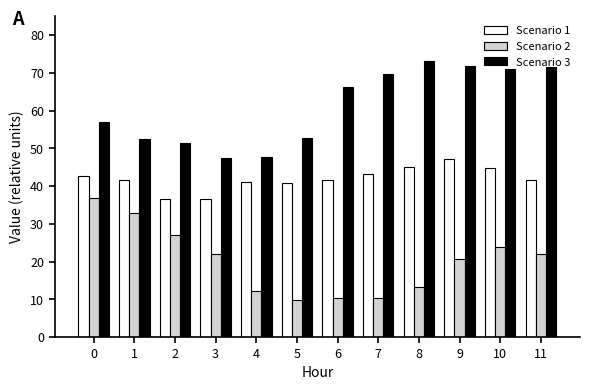

Between 3 and 7, which series saw the biggest shift?

Scenario 3